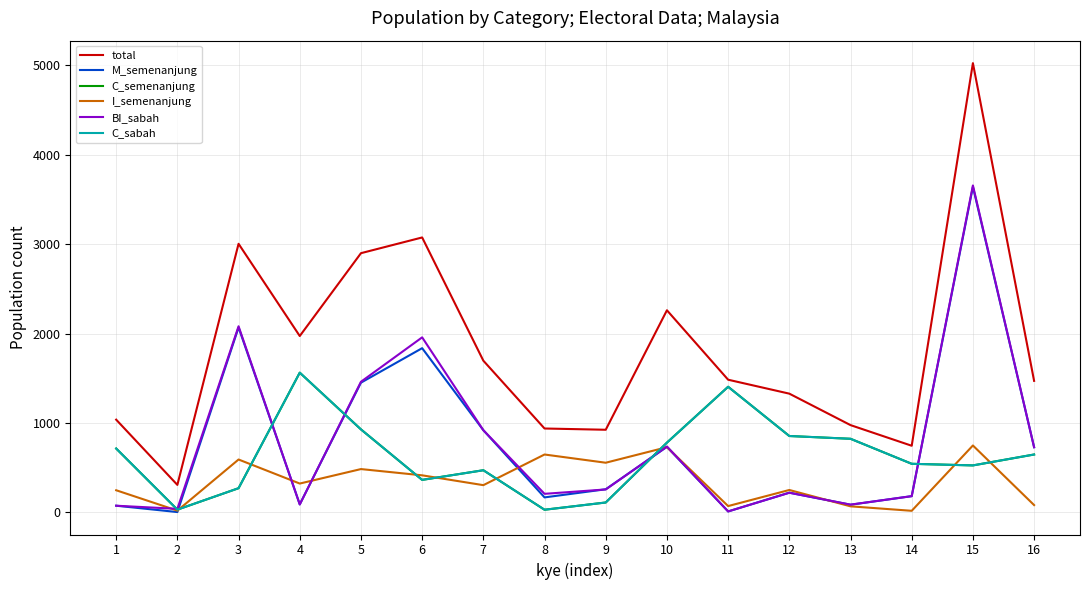

Does the chart display data point markers on the line(s)?

No